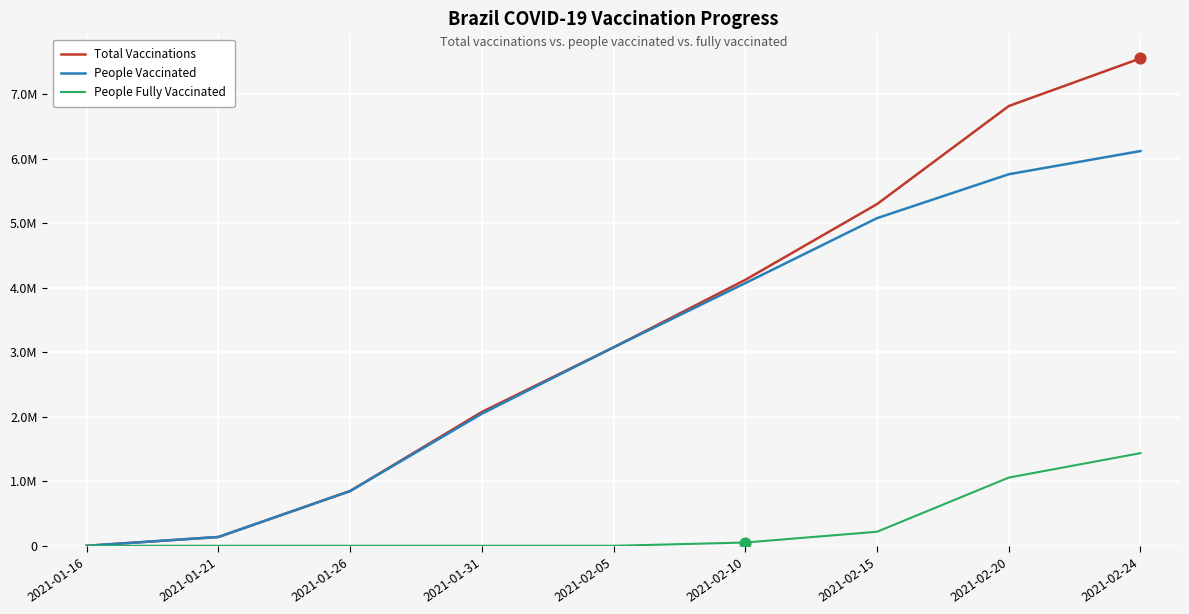

At which category is the sum across all series the highest?

2021-02-24